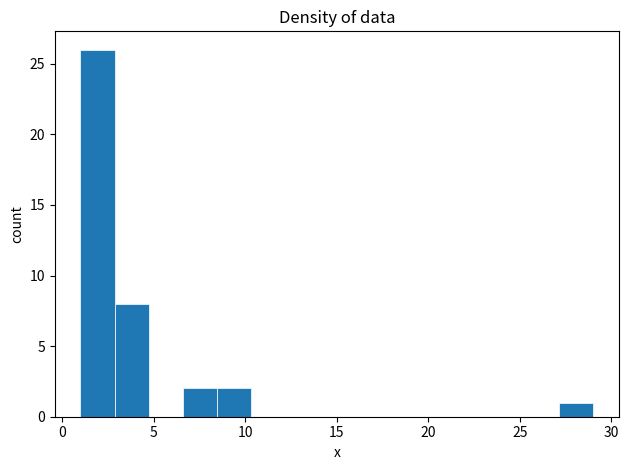

Around what value on the x-axis is the tallest bar? Give the approximate position of its centre, as read against the axis.

2.0